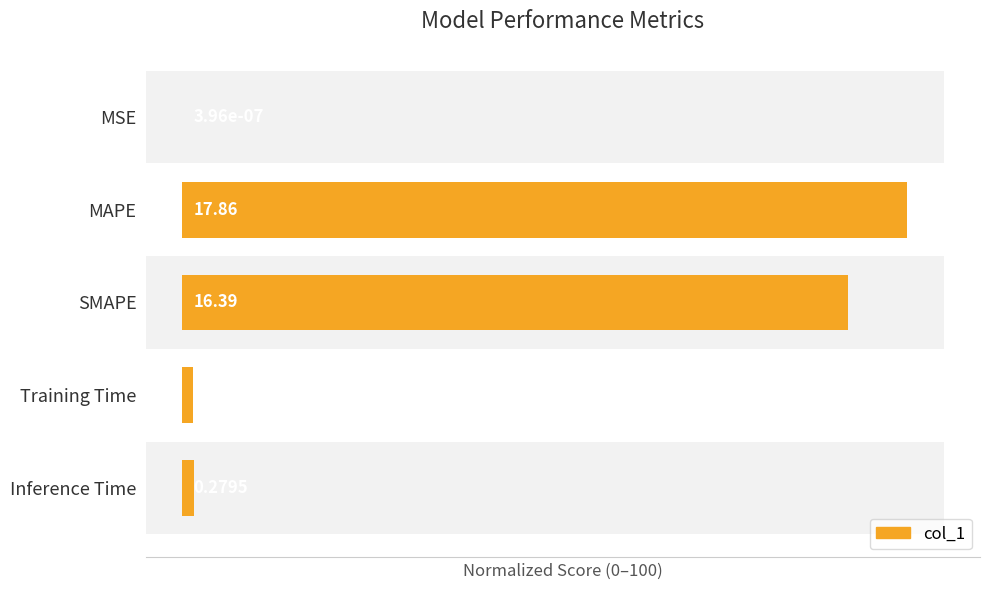

List the labels in order of value, smallest first.

MSE, Training Time, Inference Time, SMAPE, MAPE